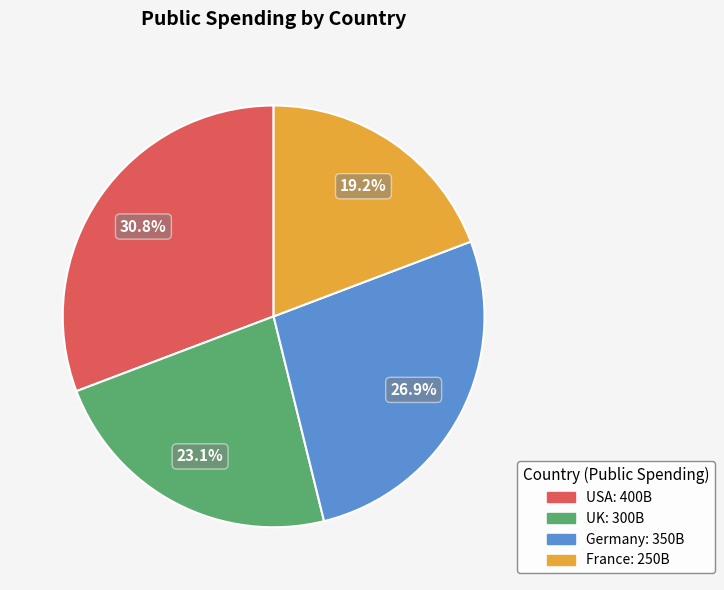

Is there any slice that represents more than half of the pie?

No